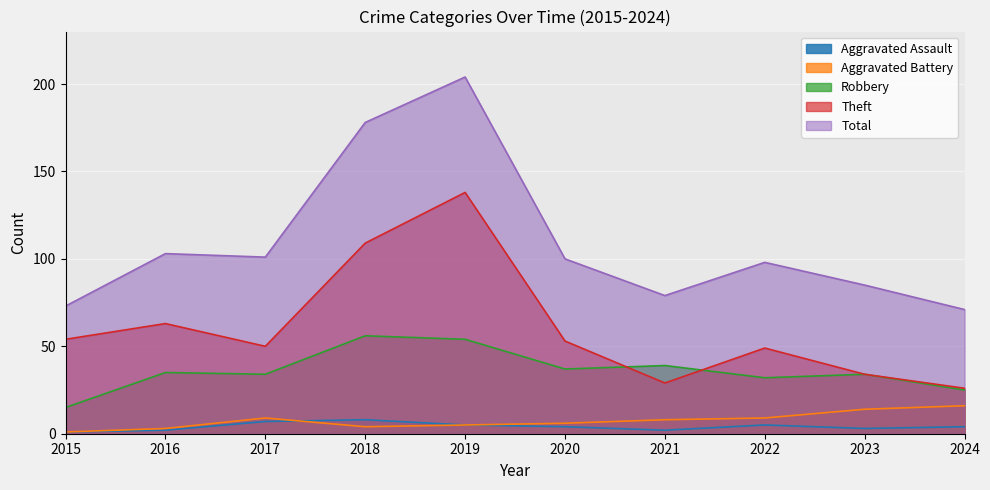

At which label does Total first exceed 100?

2016